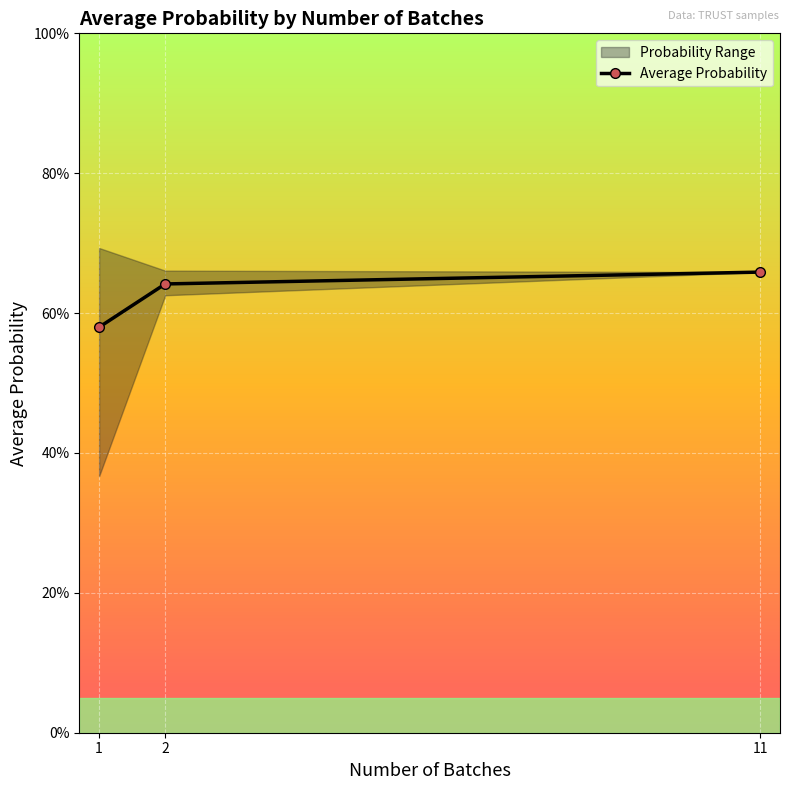

Reading left to right, transcribe all the data shown in this chart.

1=0.6	2=0.6	11=0.7